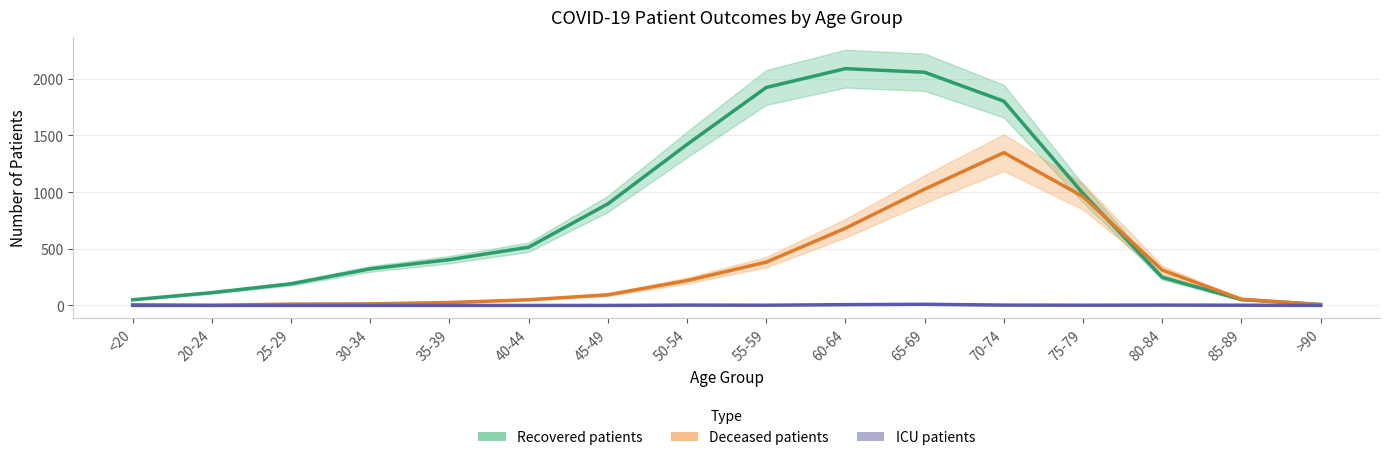

How many lines are shown in the chart?

3